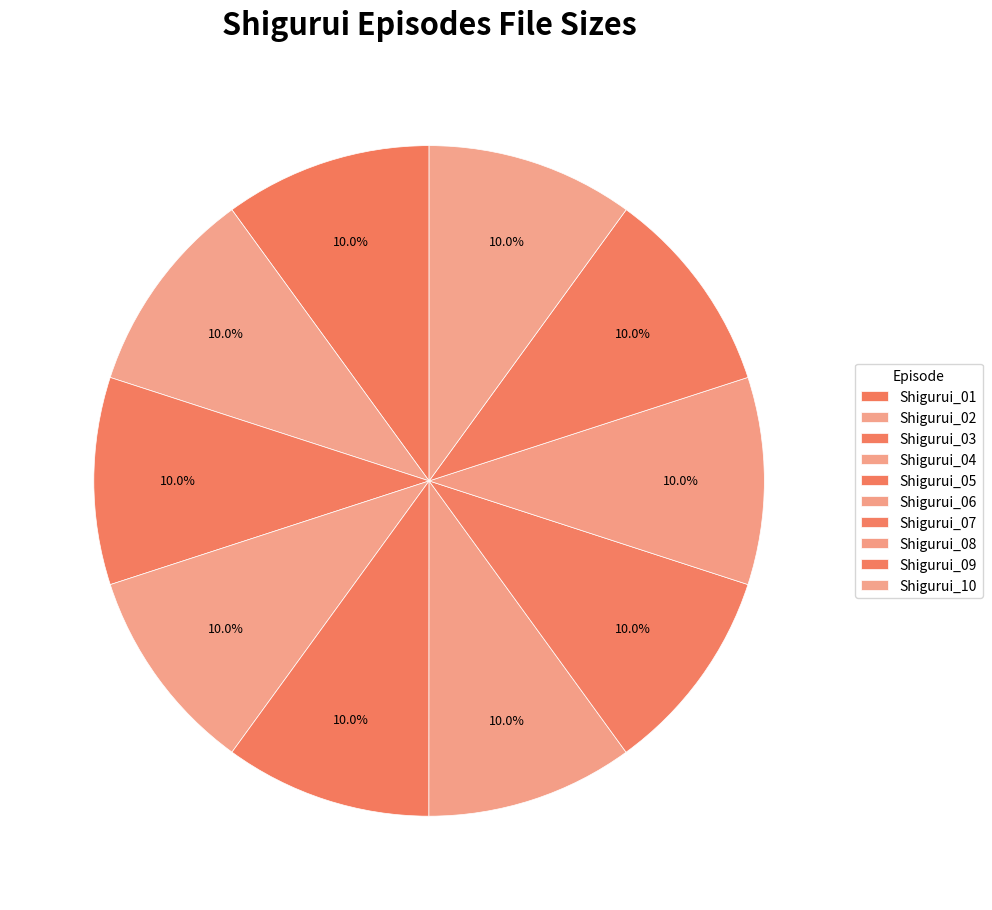

How many segments does this pie chart have?

10